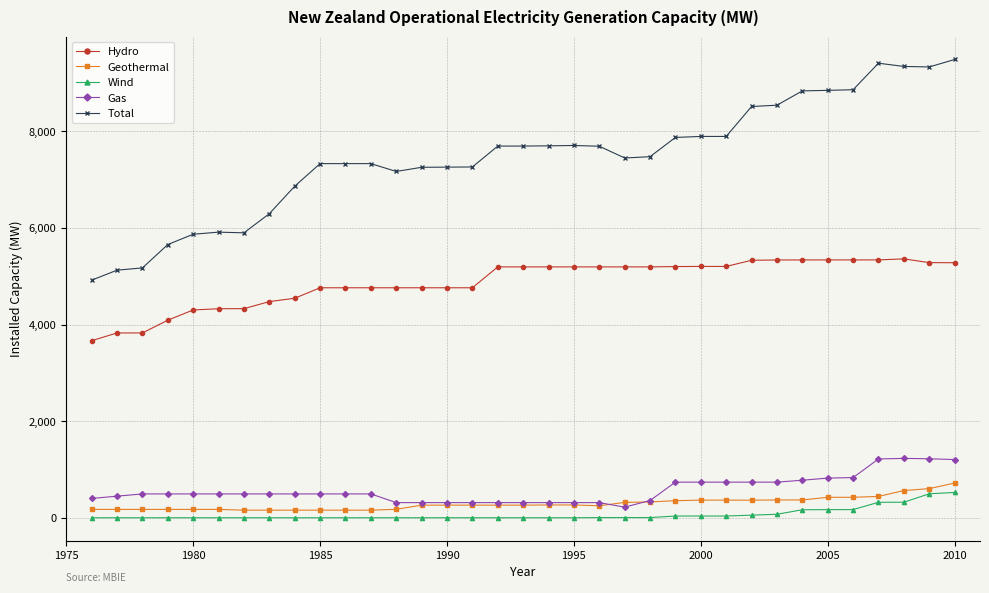

What is the value of the Hydro point at the 16th from the left?

4760.2